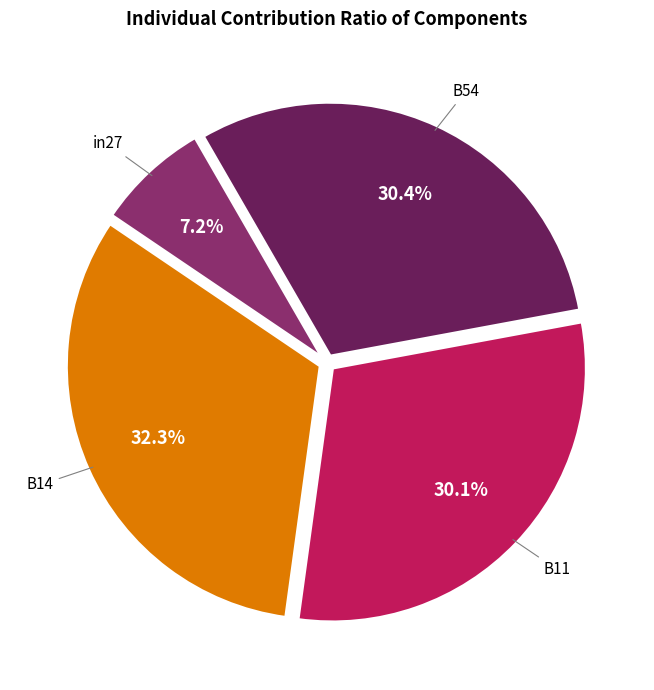

Does any single category account for the majority?

No